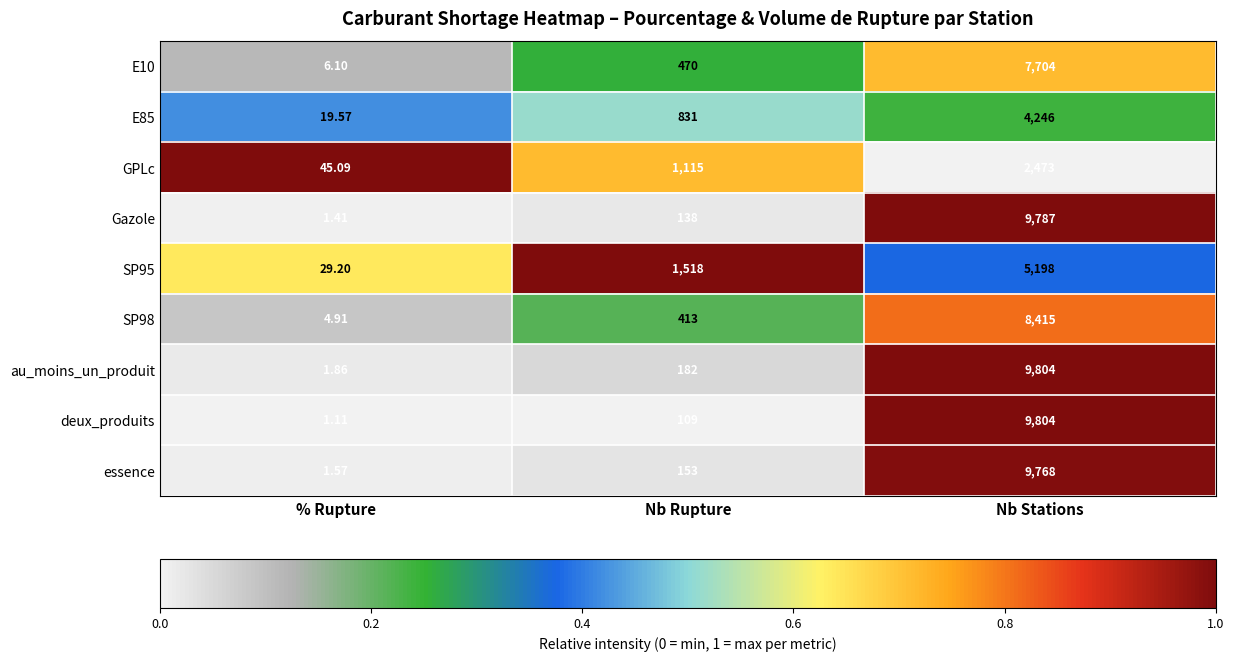

Which series has the largest range (max minus min)?

deux_produits